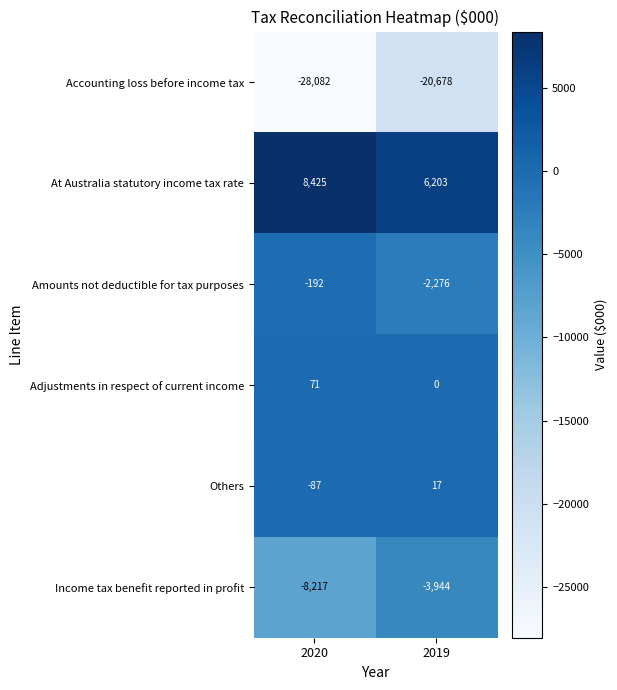

Is it true that Amounts not deductible for tax purposes equals -122 at 2020?

False